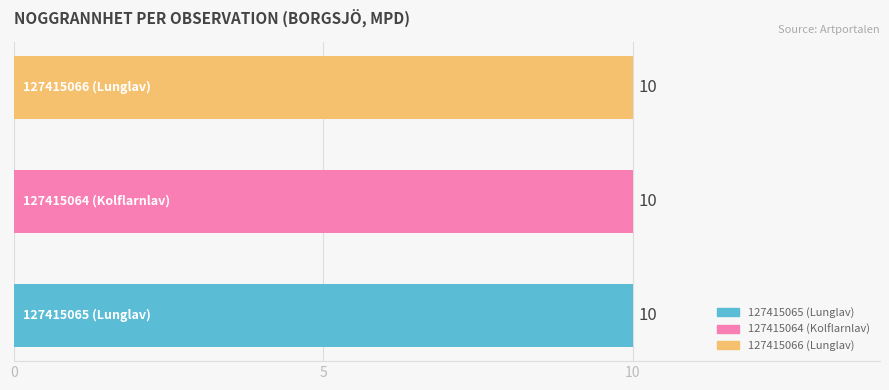

What are all the series names shown in the legend?

127415065, 127415064, 127415066